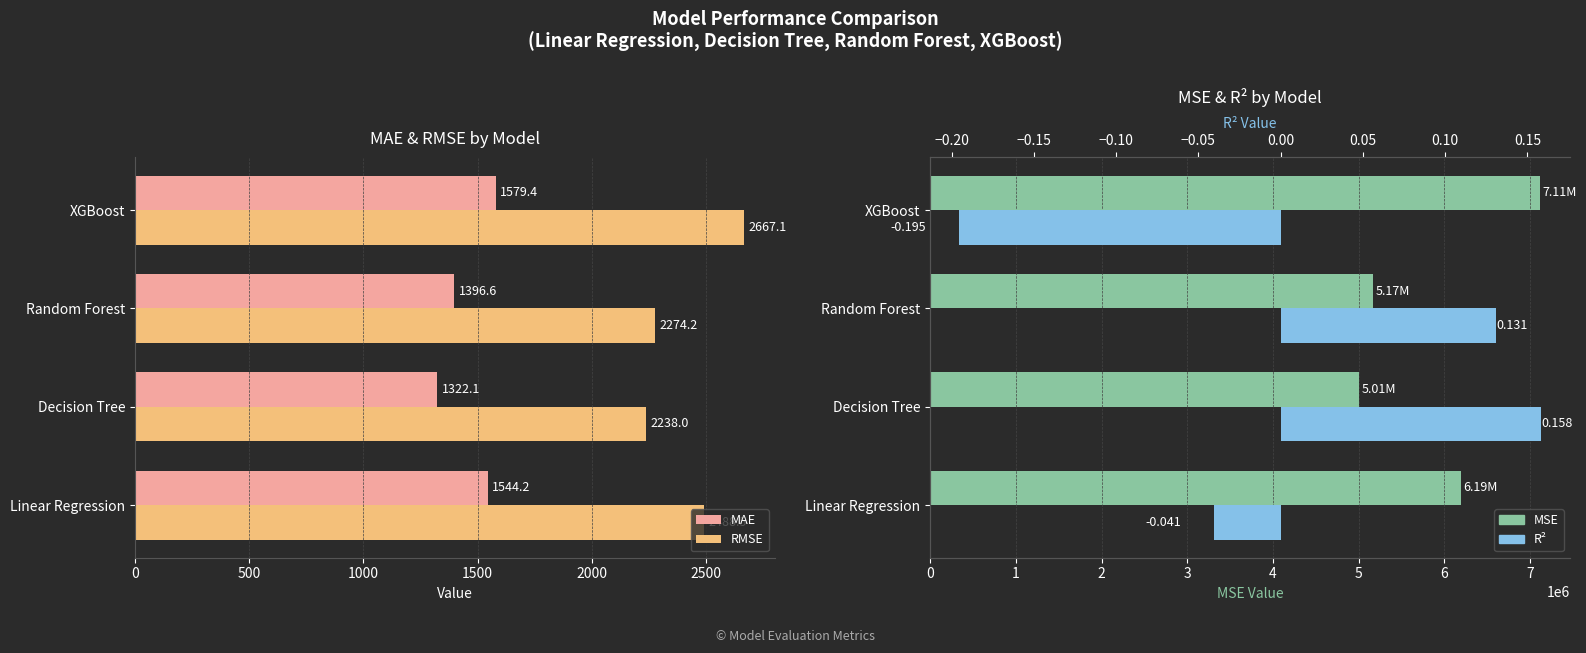

How many bars are there in each group?

4